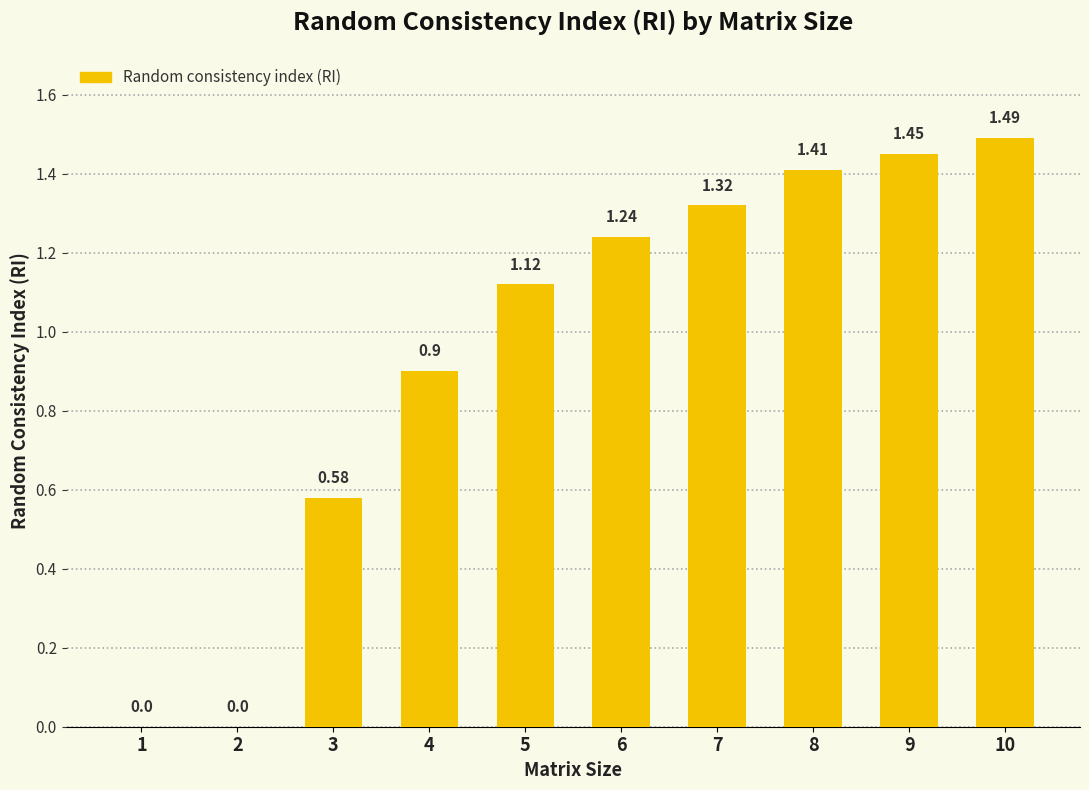

Does the chart contain stacked bars?

No